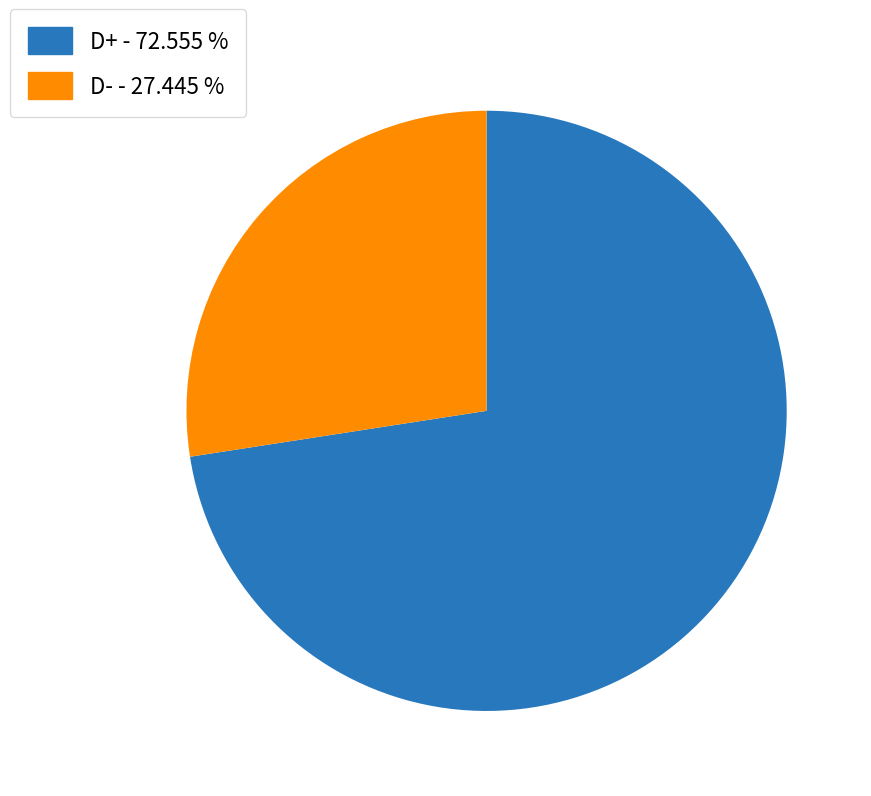

Is the sum of D+ and D- greater than half?

Yes